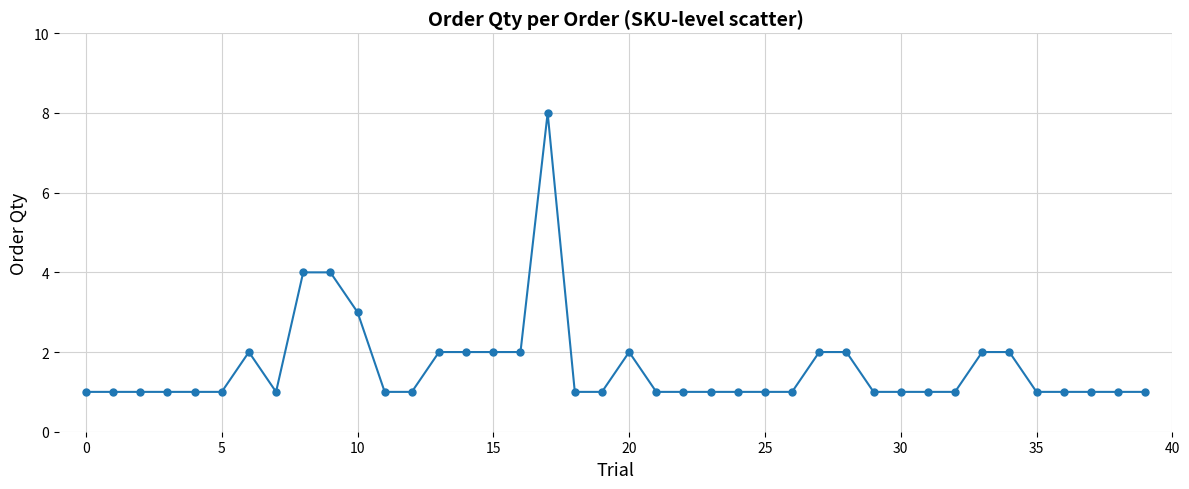

True or false: there are more than 0 points higher than both neighbors.

True